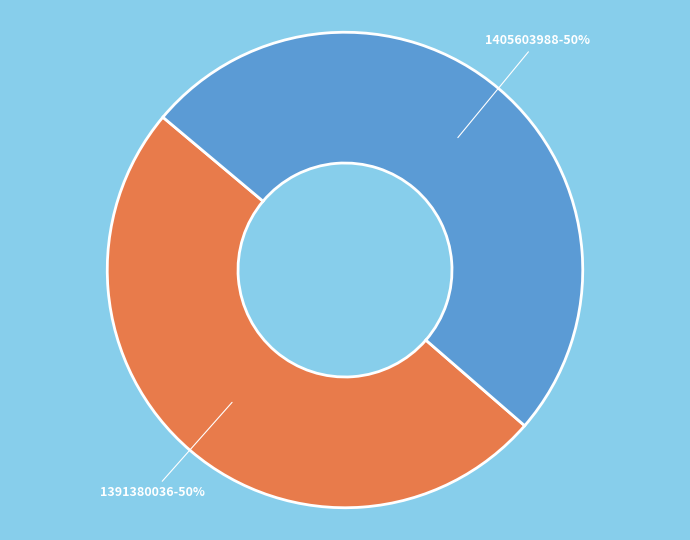

How many slices are in this pie chart?

2